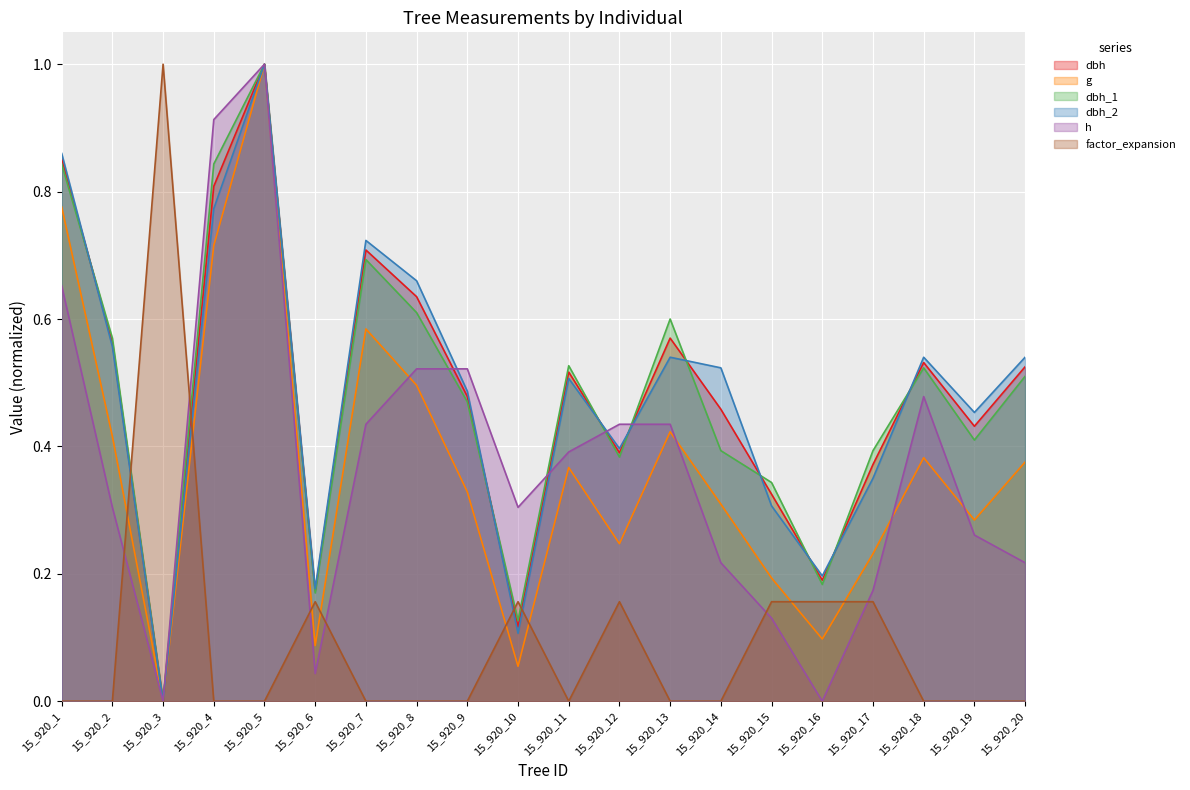

What is the approximate value of dbh_1 at 15_920_16?

0.2